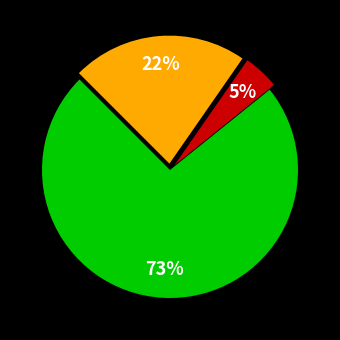

Is there any slice that represents more than half of the pie?

Yes